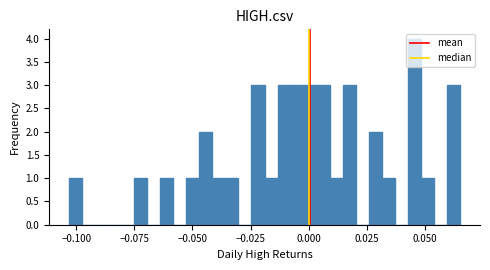

Read against the x-axis, roughly where is the centre of the tallest bar?

0.045